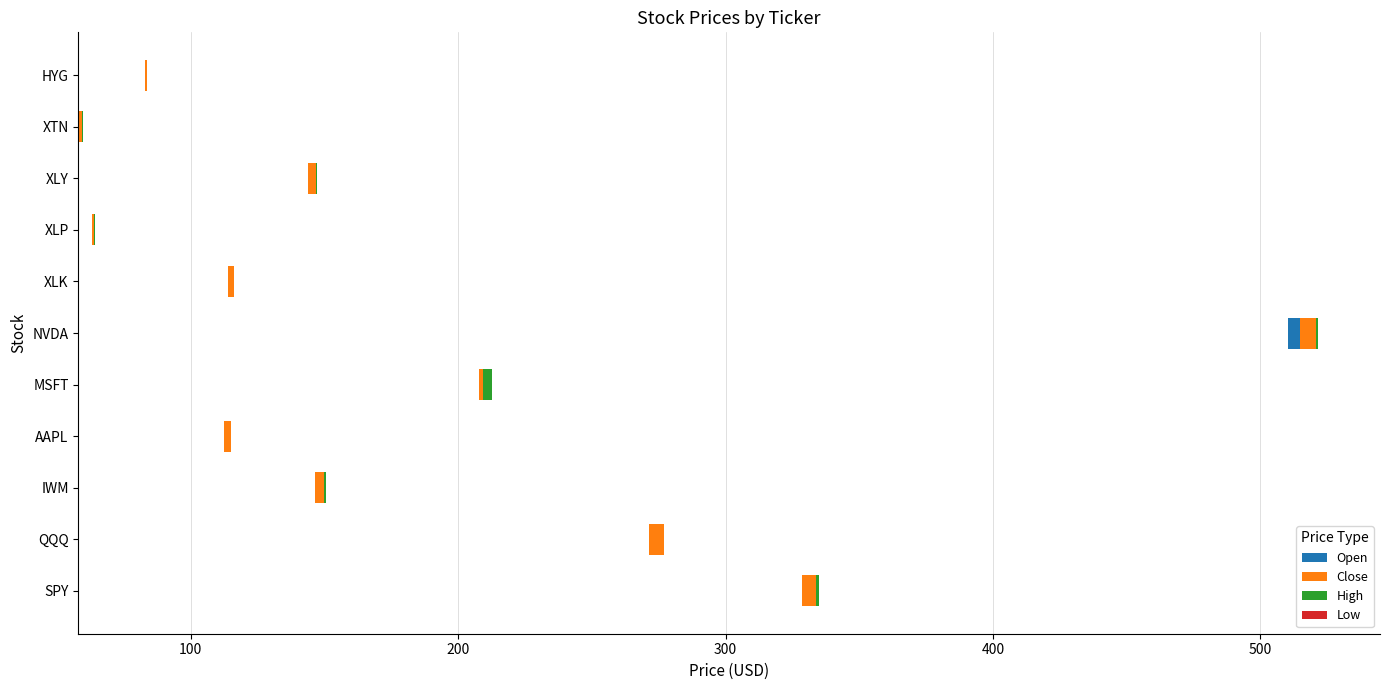

Is it true that Low equals 0.9 at 8?

False